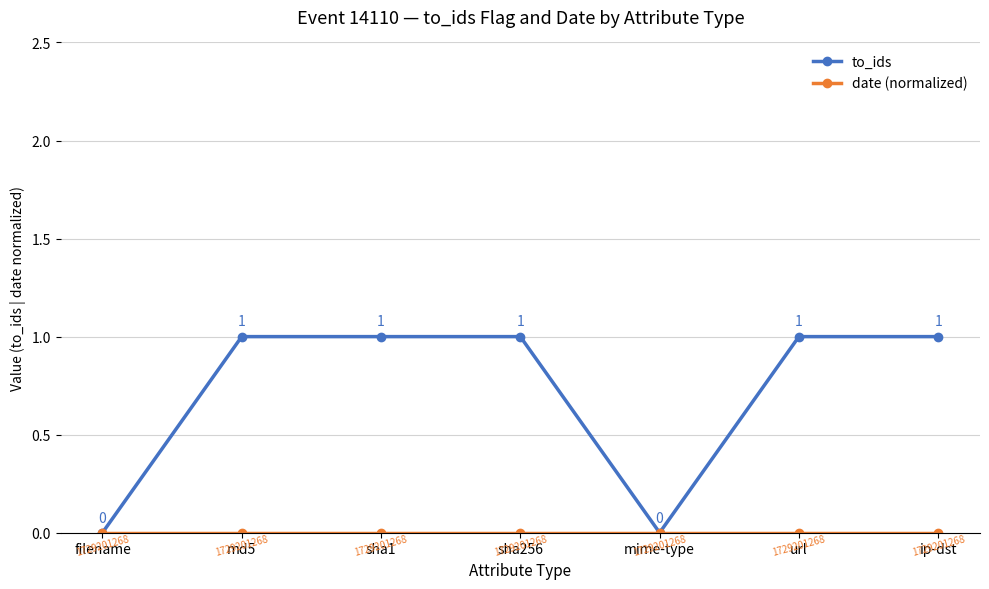

Which series has the largest total across all categories?

to_ids